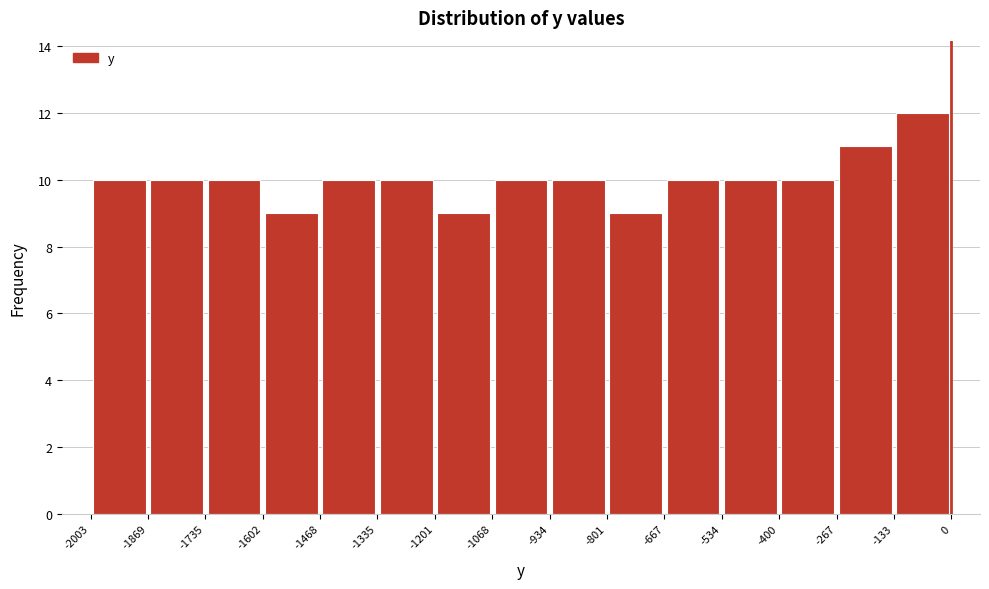

Reading left to right, transcribe this chart: for each bar, give the range it covers on the x-axis and its height. The values are not printed on the chart, so give them approximately, as read against the axis.

-2003 to -1869: 10
-1869 to -1735: 10
-1735 to -1602: 10
-1602 to -1468: 9
-1468 to -1335: 10
-1335 to -1201: 10
-1201 to -1068: 9
-1068 to -934: 10
-934 to -801: 10
-801 to -667: 9
-667 to -534: 10
-534 to -400: 10
-400 to -267: 10
-267 to -133: 11
-133 to 0: 12